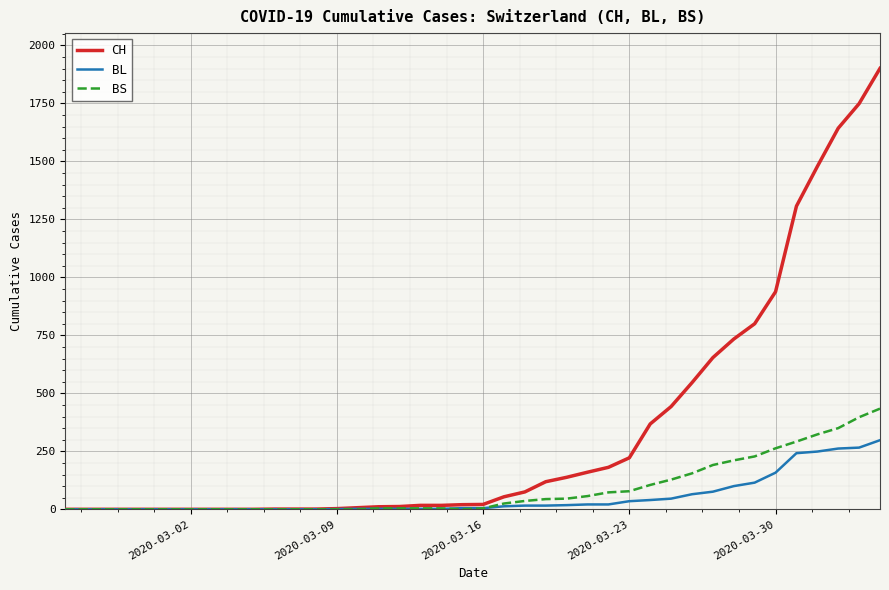

How many lines are shown in the chart?

3